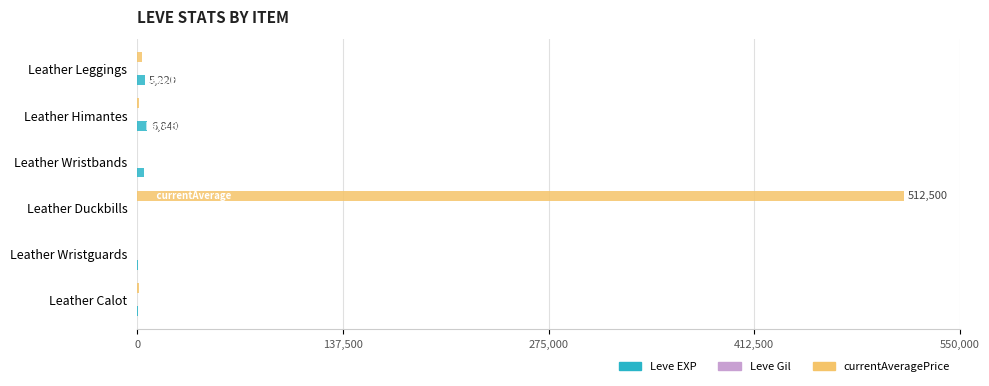

Count the number of data series in this chart.

3